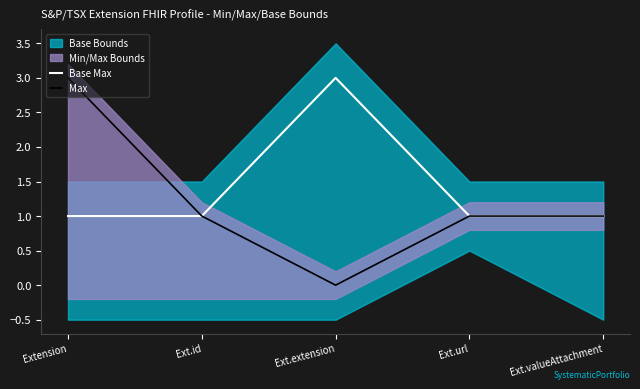

Which category has the lowest value in the Base Max series?

Extension